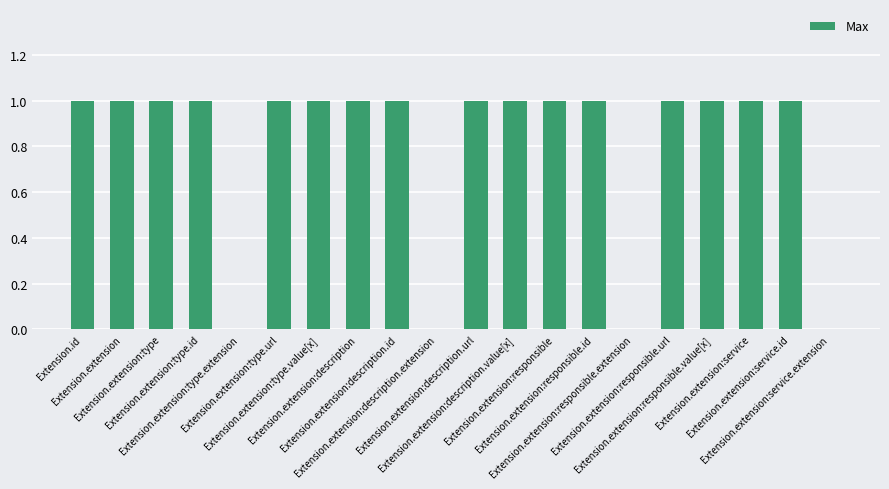

What is the greatest value displayed?

1